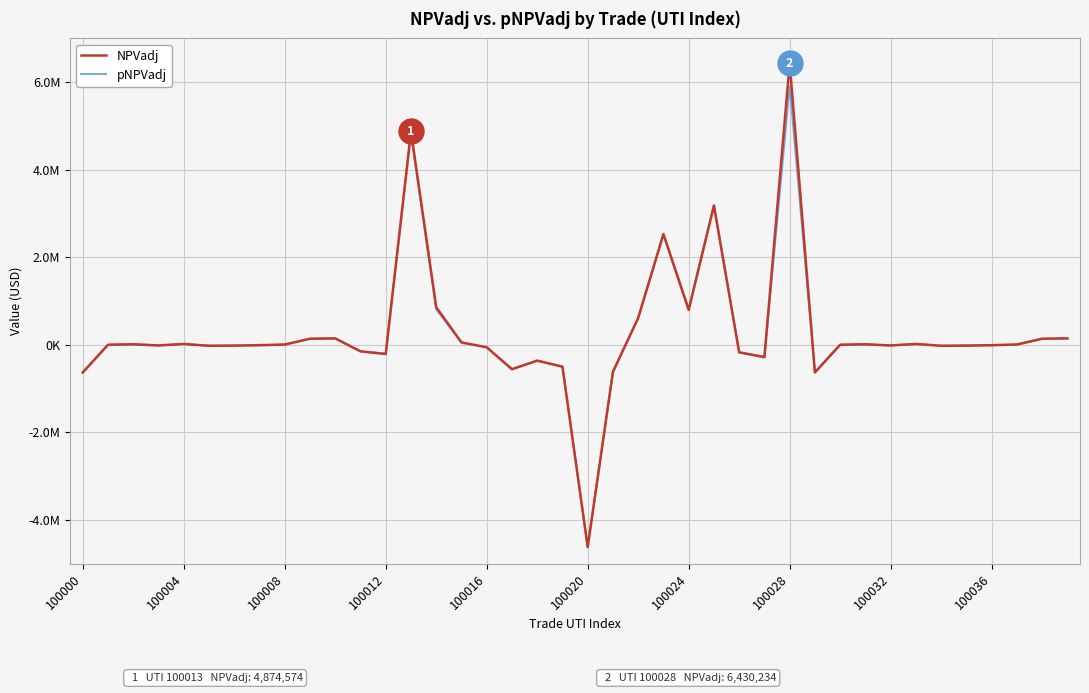

At which label does pNPVadj reach its minimum?

100020